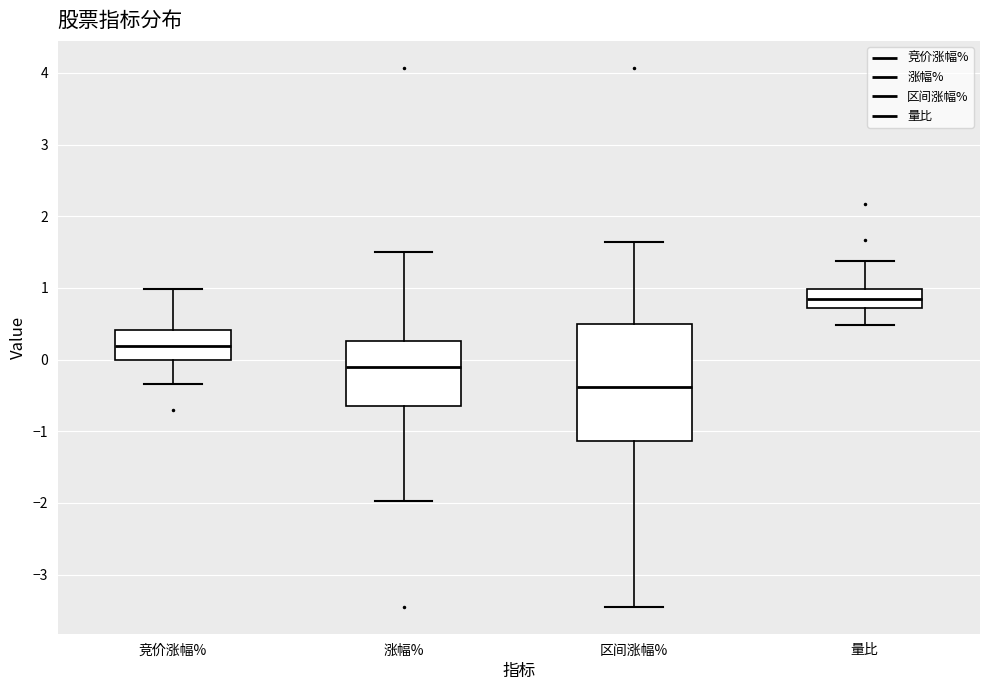

Comparing the boxes themselves (not the whiskers), which one is the tallest?

区间涨幅%